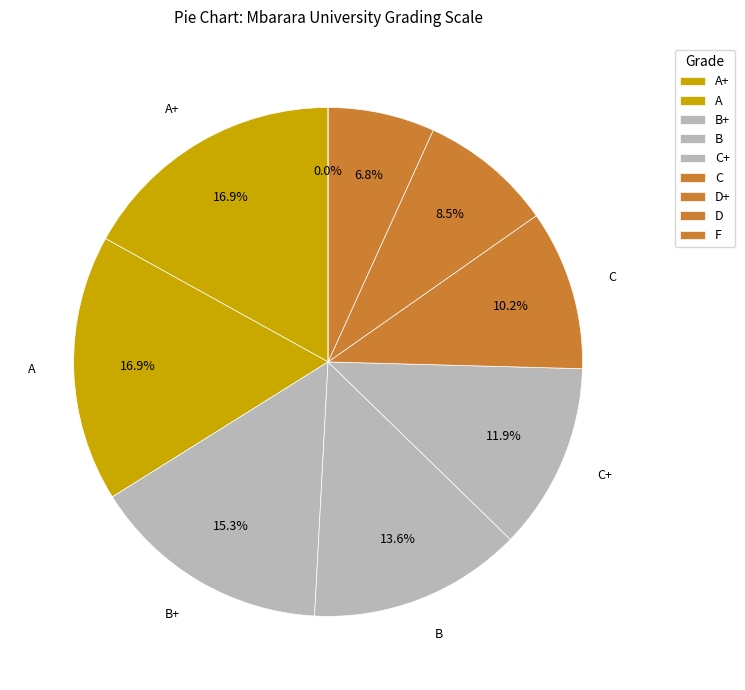

How much of the chart is everything except D+?

91.5%